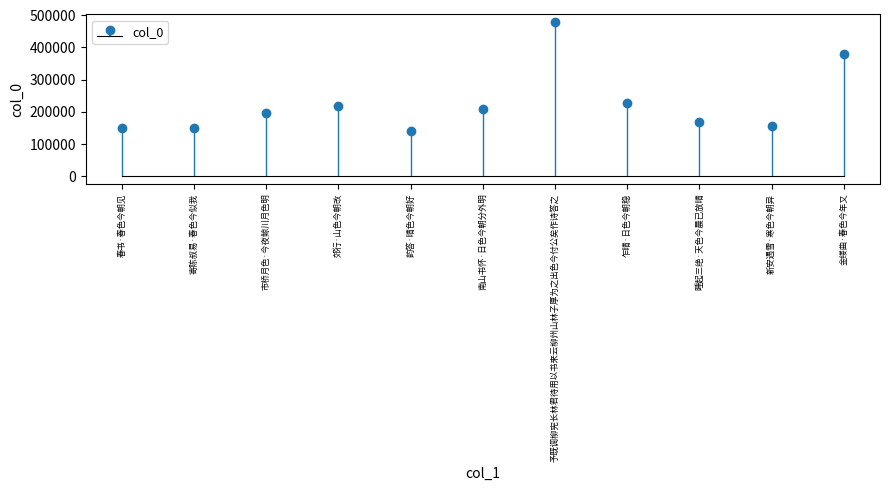

Rank the categories by value from lowest to highest.

韵答·晴色今朝好, 寄陈叔易·春色今似我, 春书·春色今朝见, 新安遇雪·寒色今朝异, 睡起三绝·天色今晨已放晴, 市桥月色·今夜鲸川月色明, 南山书怀·日色今朝分外明, 郊行·山色今朝改, 乍晴·日色今朝稳, 金缕曲·春色今年又, 予既调柳宪长林君待用以书来云柳州山林子厚为之出色今付公矣作诗答之